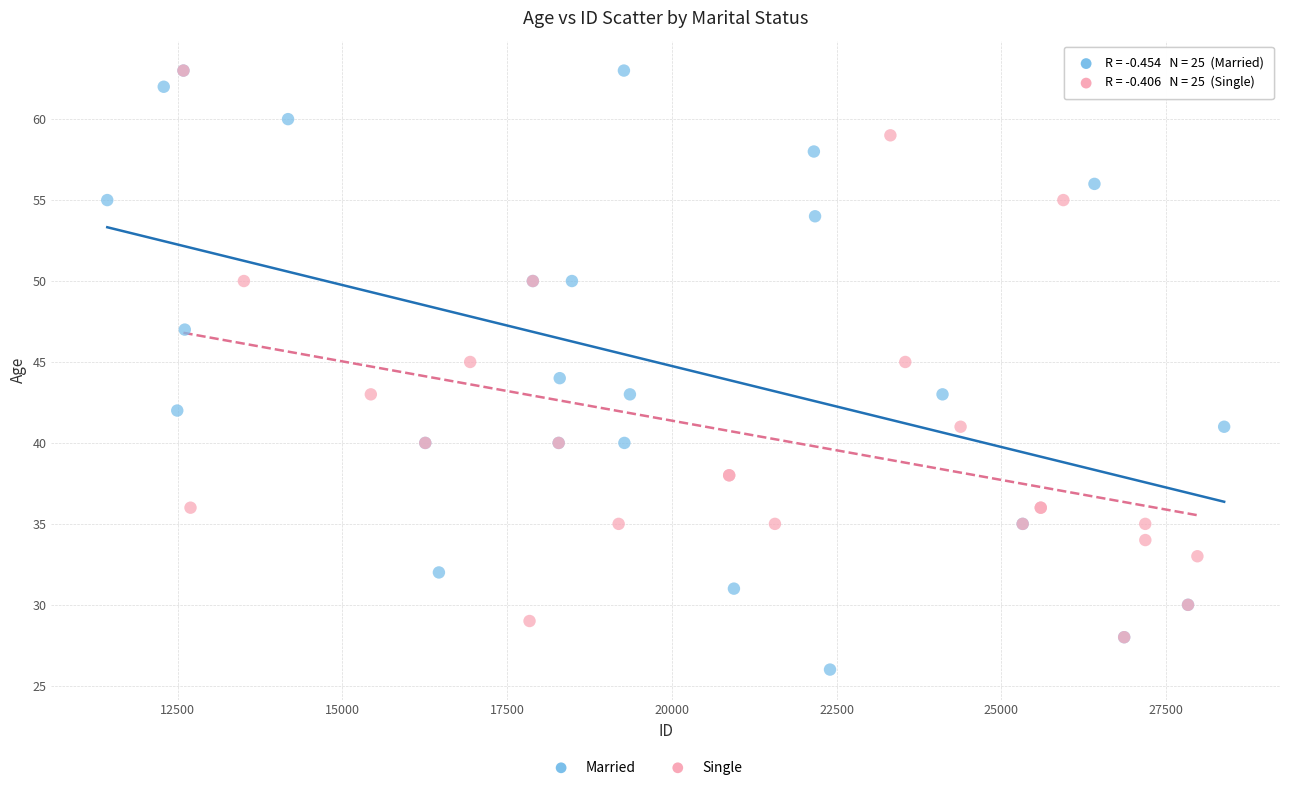

Which series contains the lowest Y value?

Married